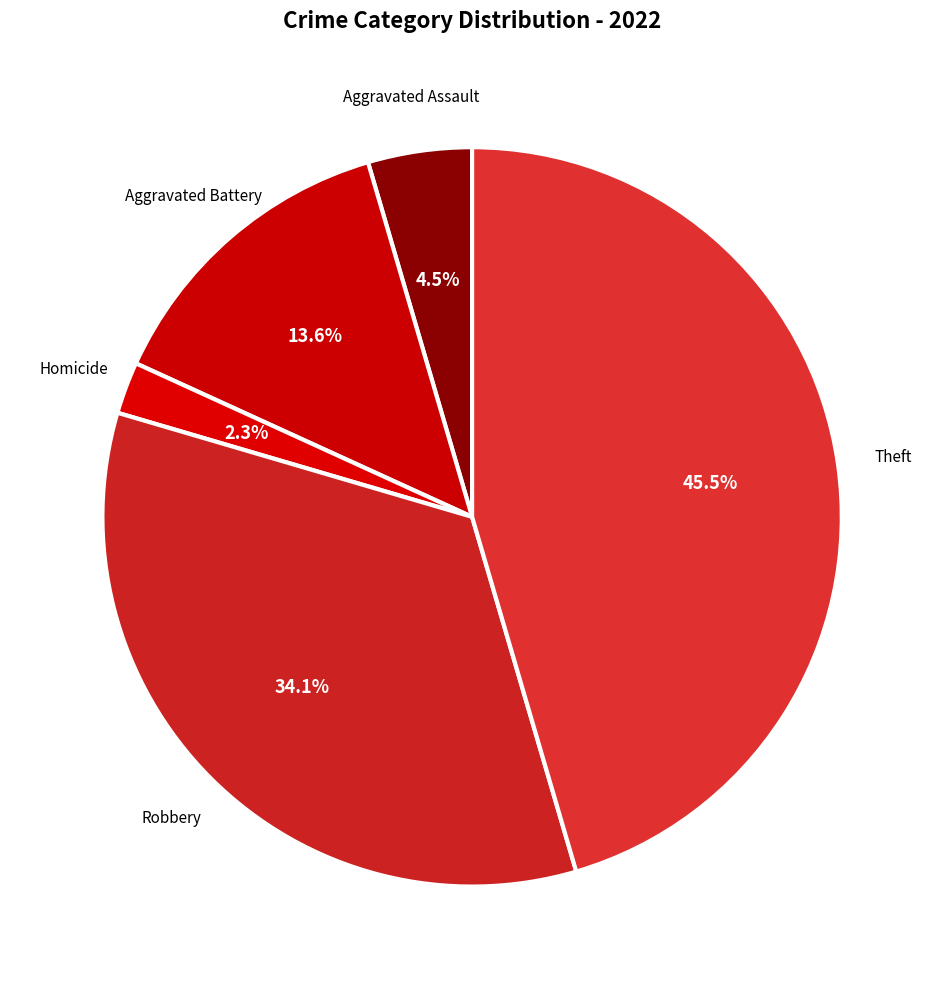

What is the total percentage of Aggravated Assault and Robbery?

38.6%